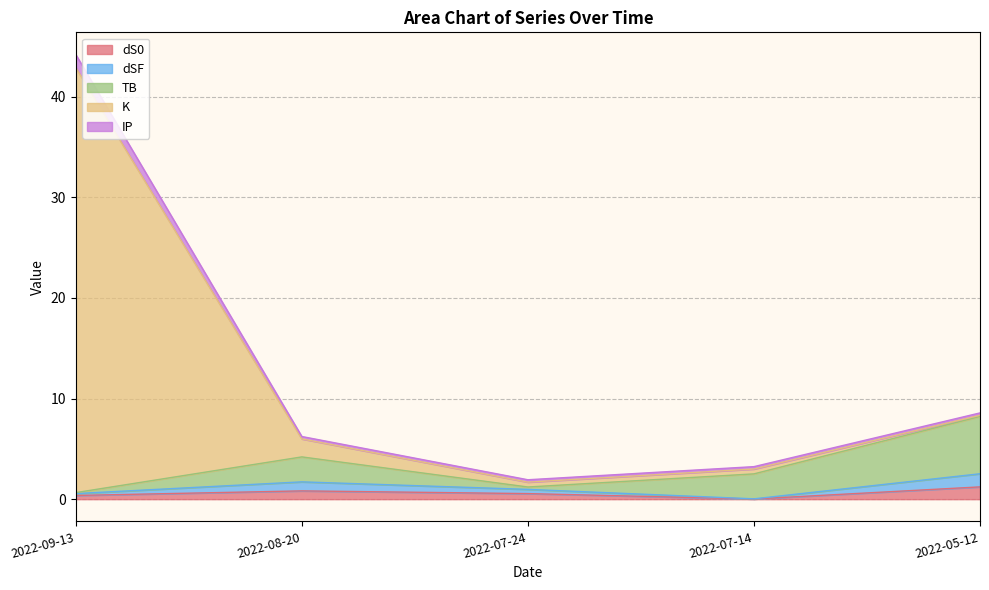

In dSF, how many points are lower than both neighbors (excluding endpoints)?

1